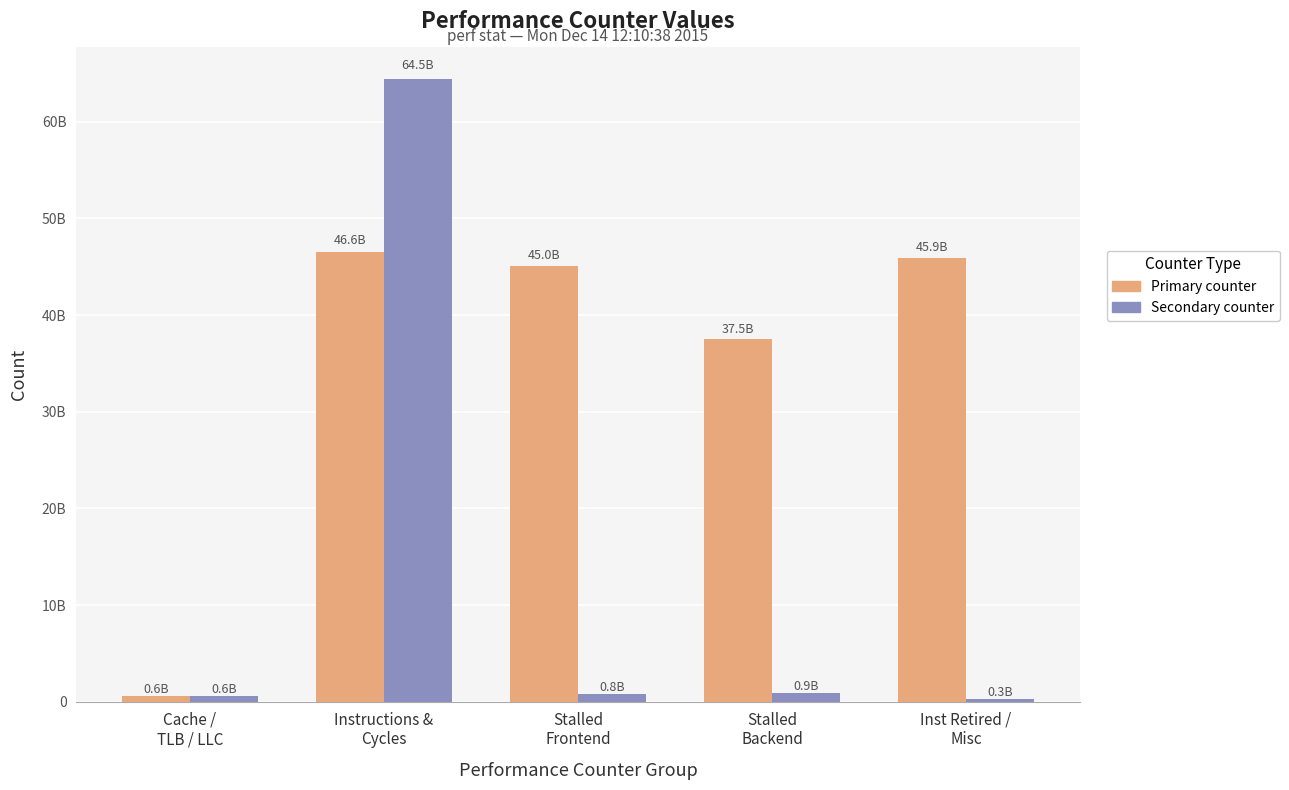

Does the chart contain stacked bars?

No